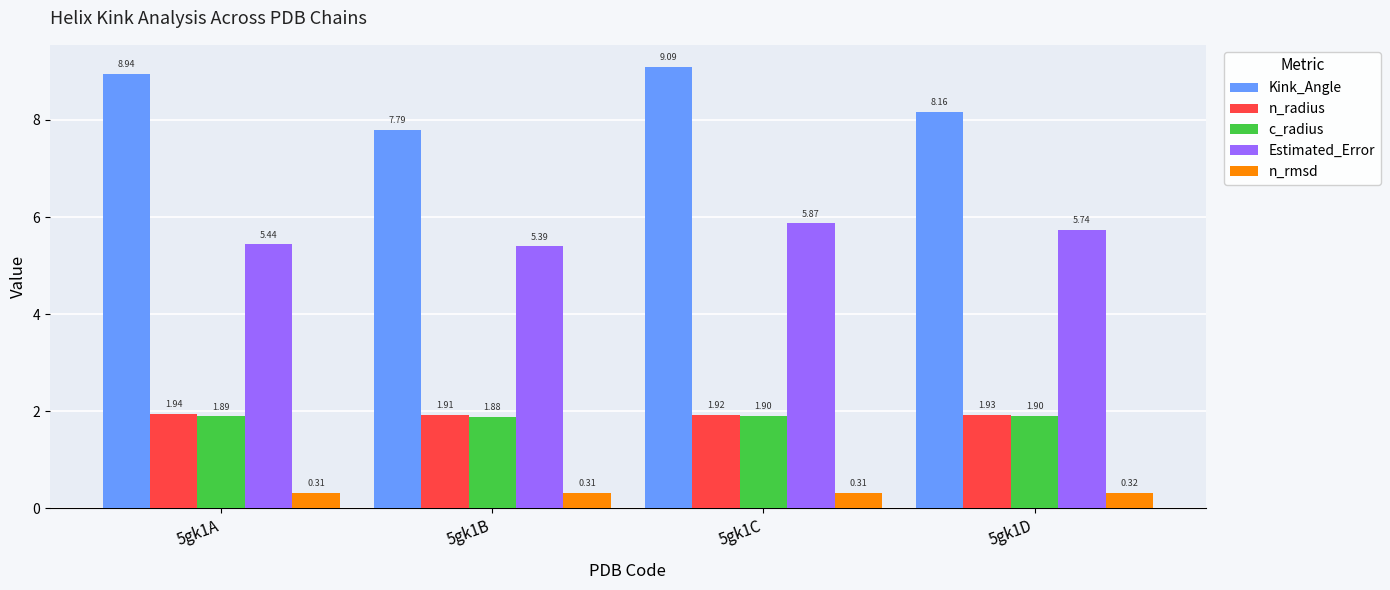

Are the bars horizontal?

No